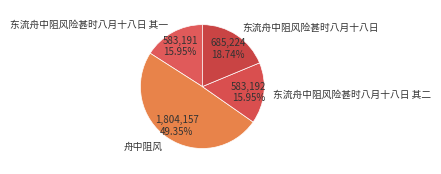

Approximately how many times larger is the value at 舟中阻风 compared to 东流舟中阻风险甚时八月十八日?

2.6